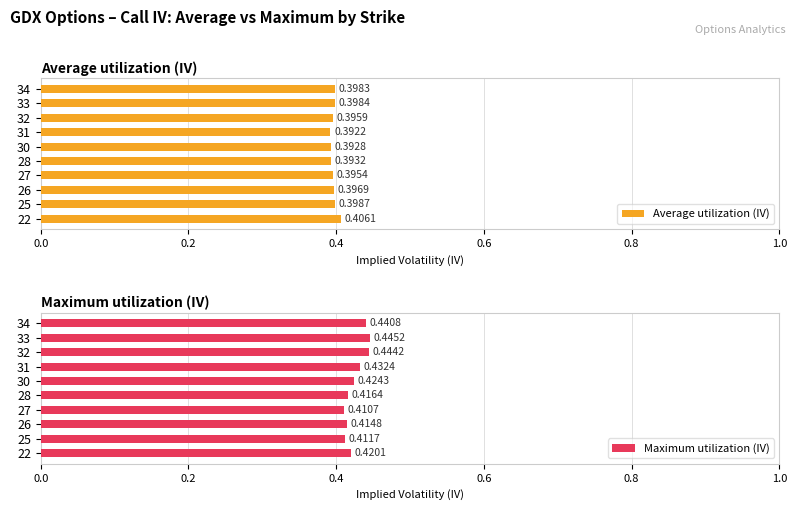

What is the average value of the Average utilization (IV) series?

0.4